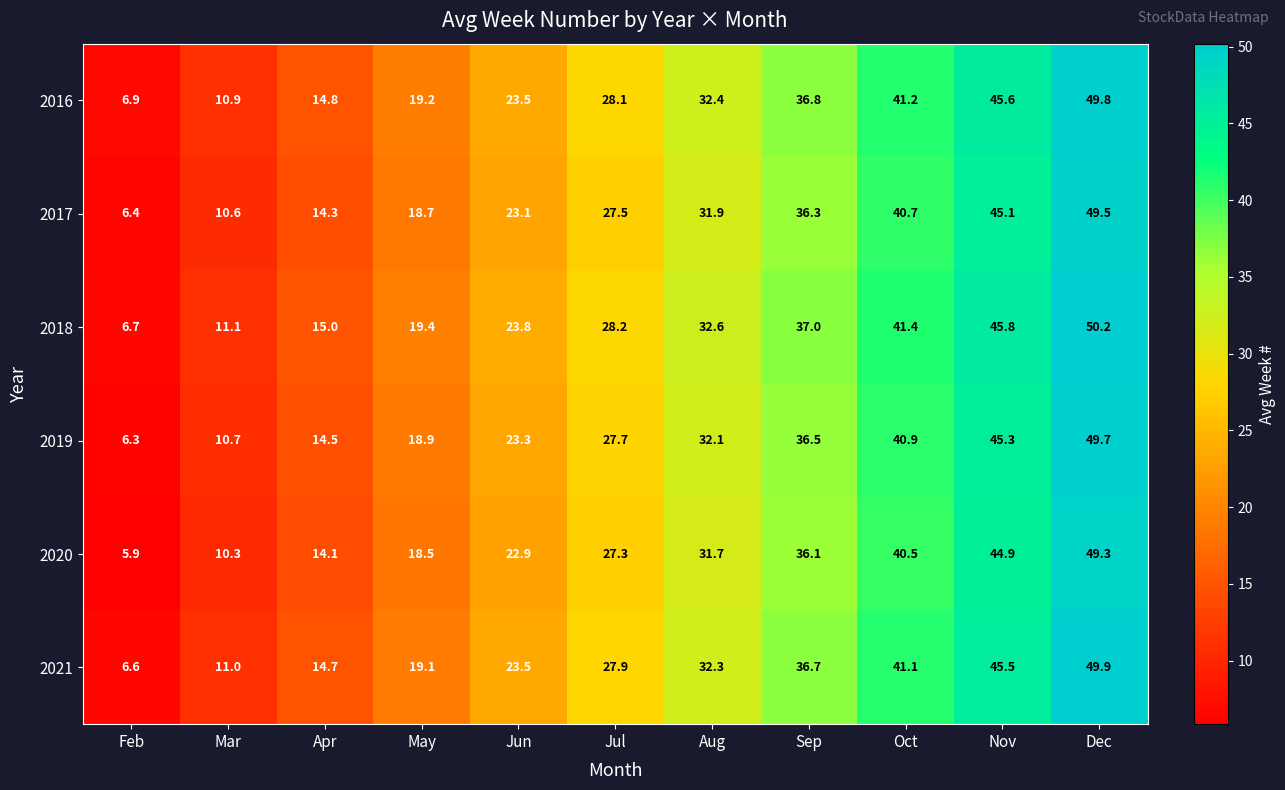

What is the difference between the highest and lowest values at Aug?

0.9